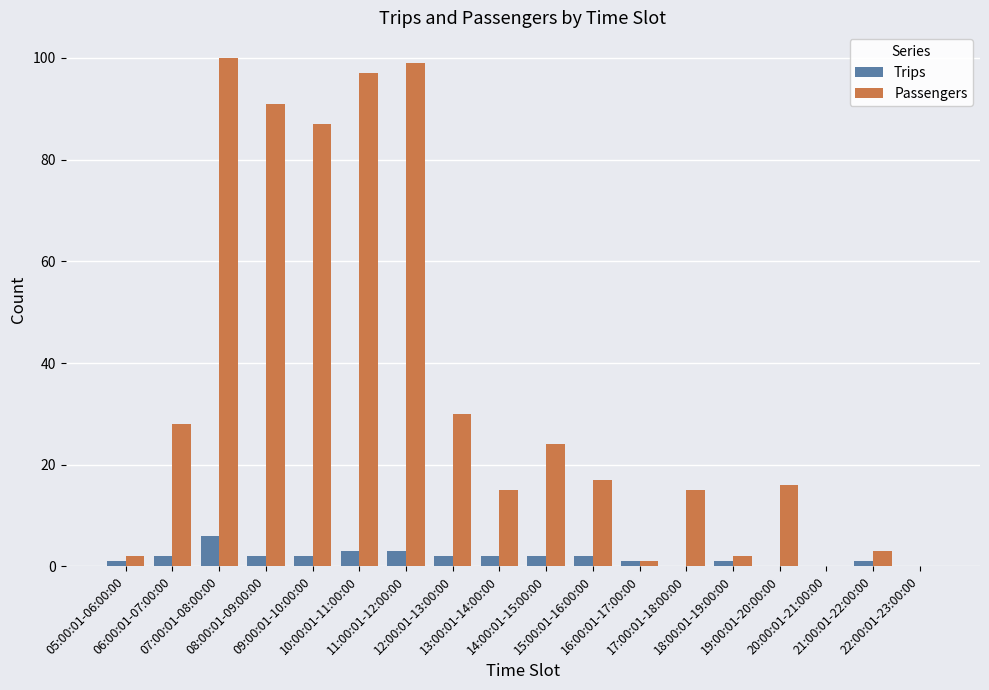

True or false: Trips has a value of 0 at 22:00:01-23:00:00.

True